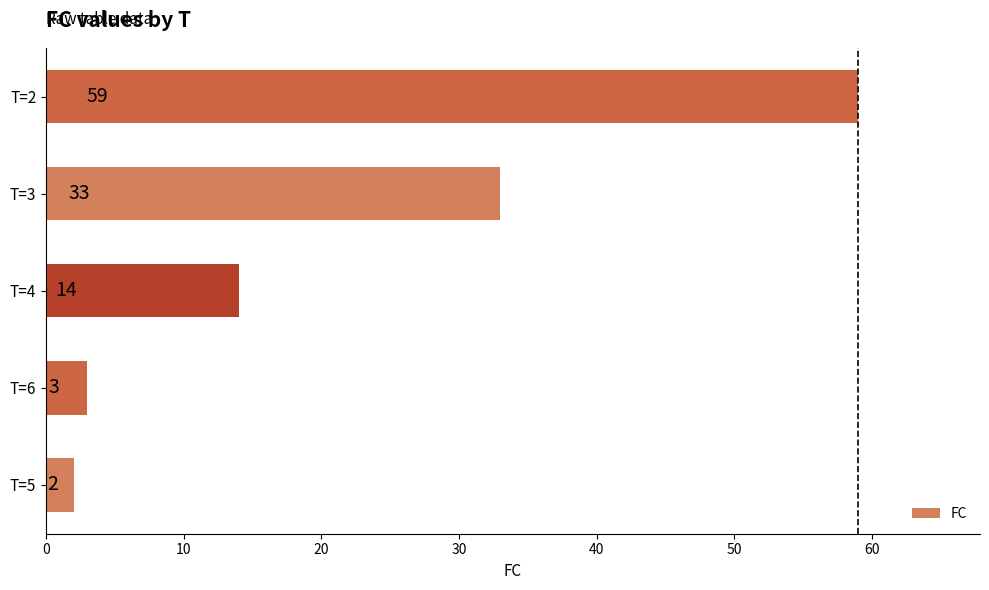

How many distinct data groups are displayed?

1